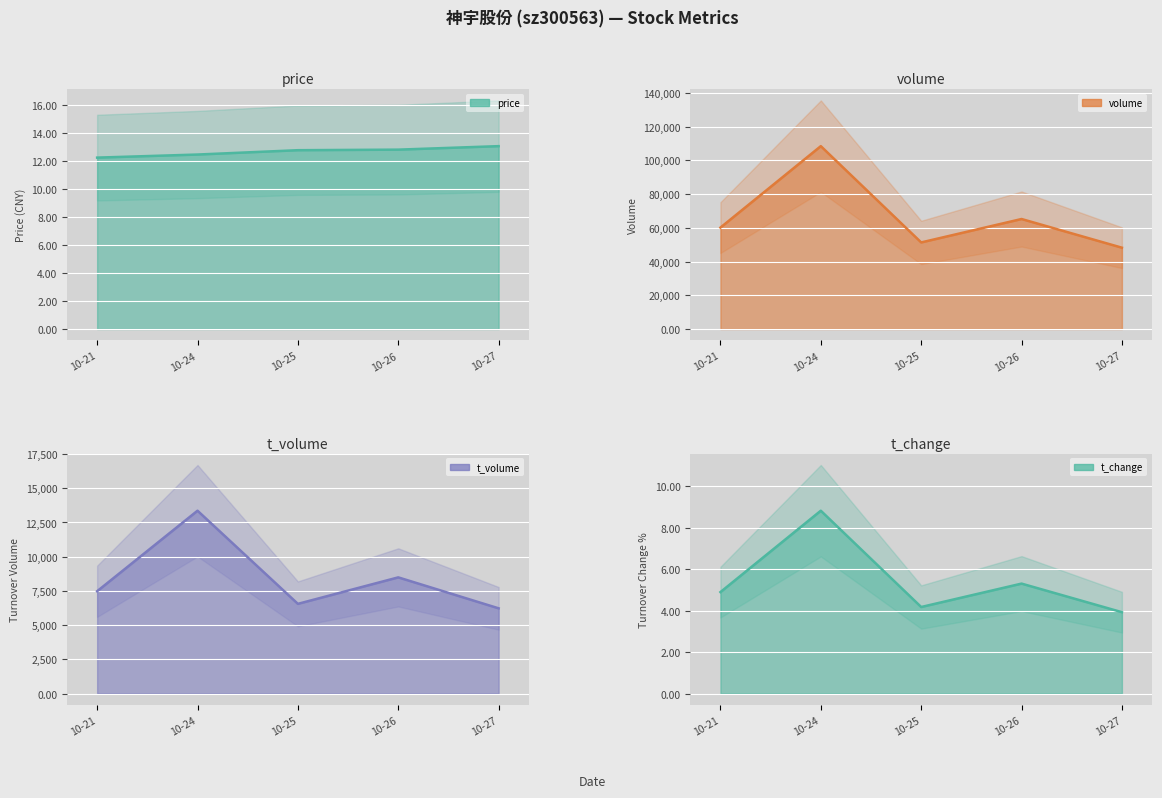

Where is t_change (line) nearest to the value 6?

10-26